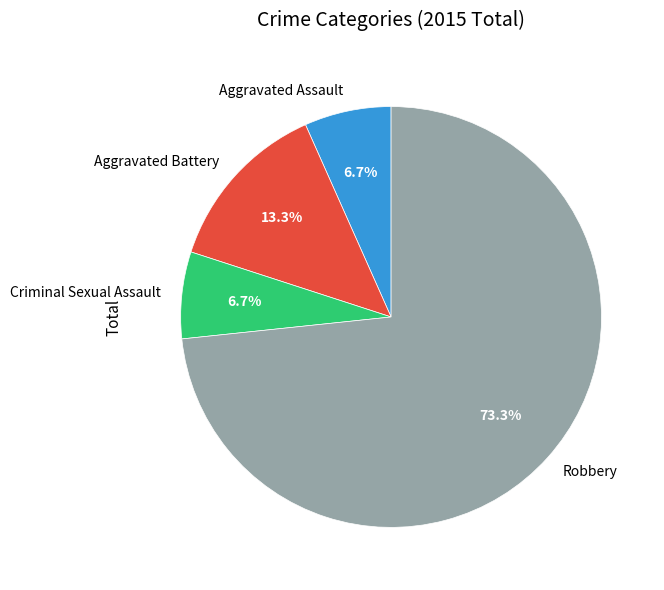

How many slices are in this pie chart?

4